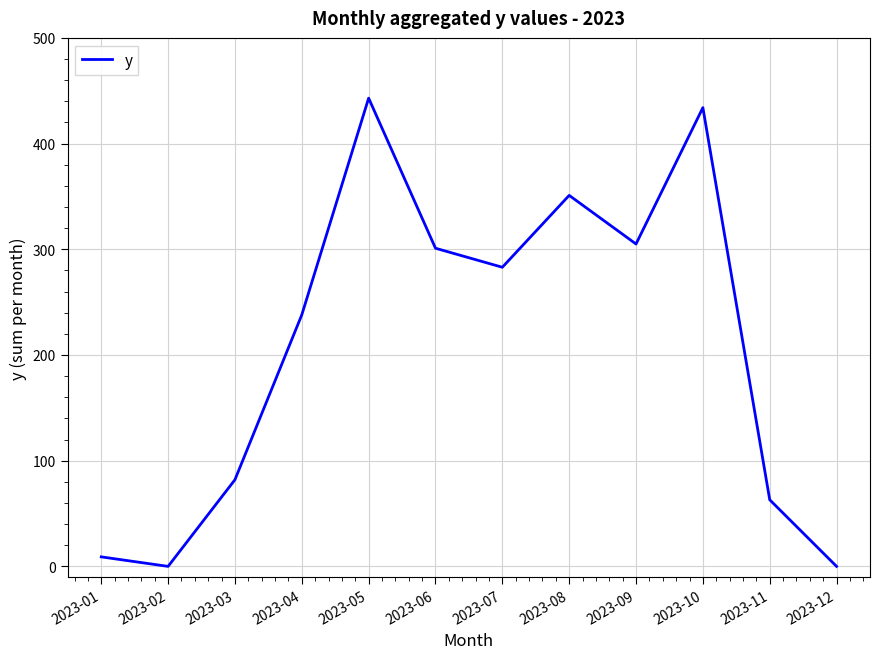

At which category does the chart reach its peak across all series?

2023-05